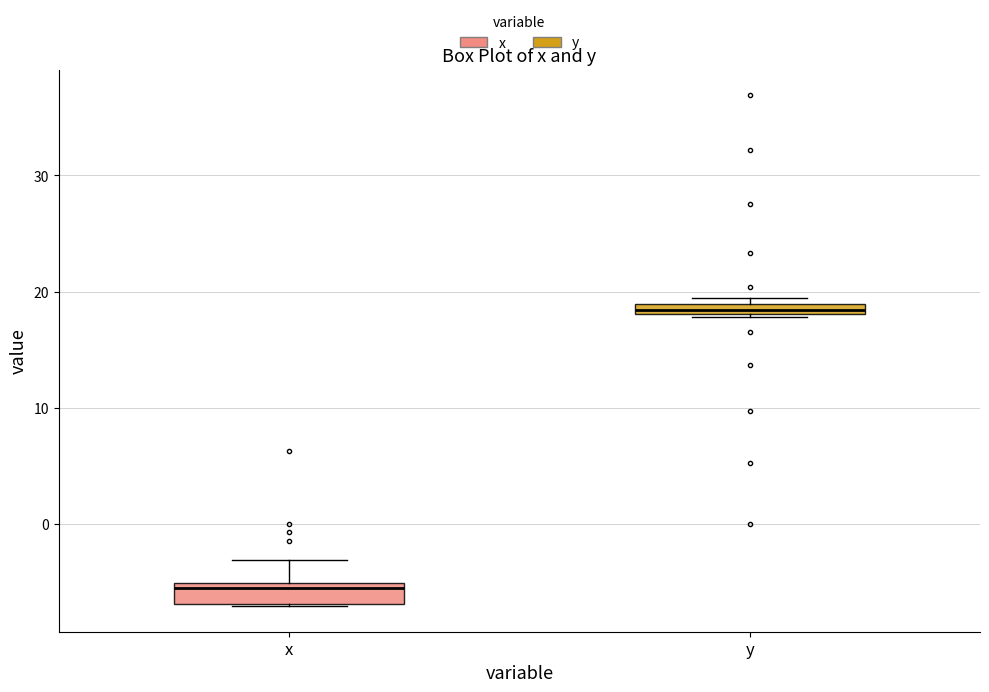

Which box has the lowest median line?

x